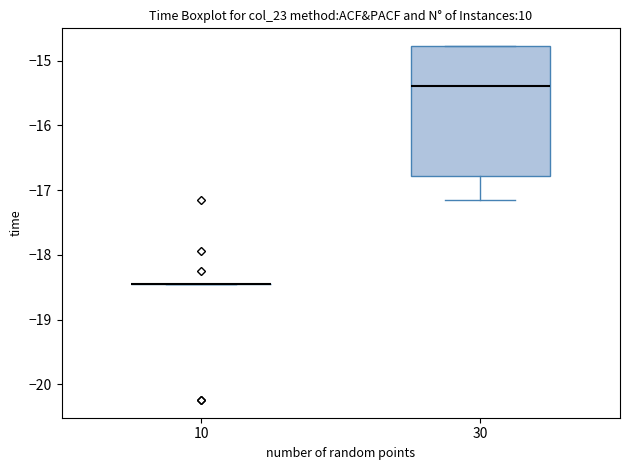

Which box is the tallest, from its lower edge to its upper edge?

30